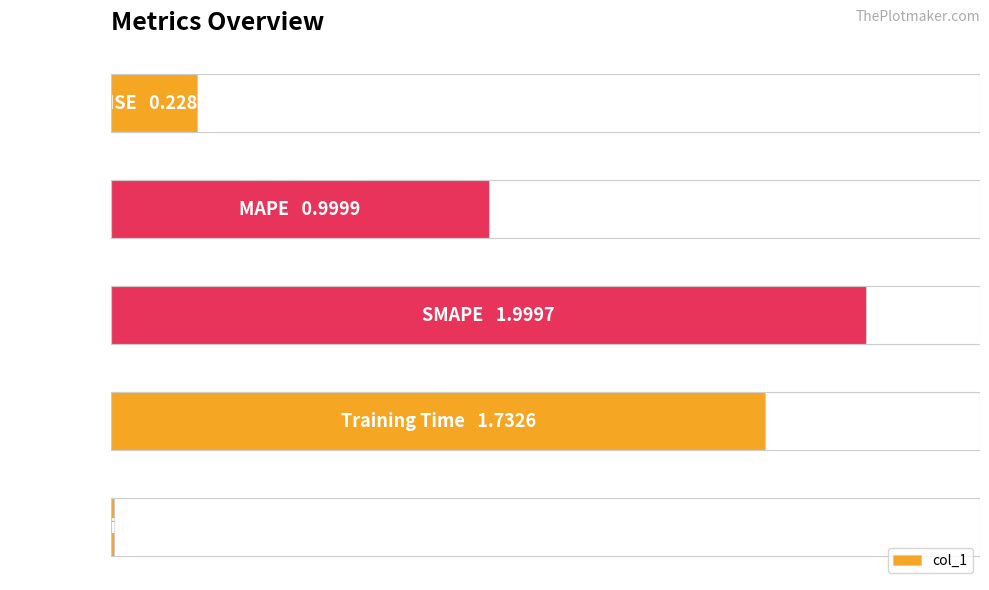

Are the bars horizontal?

Yes